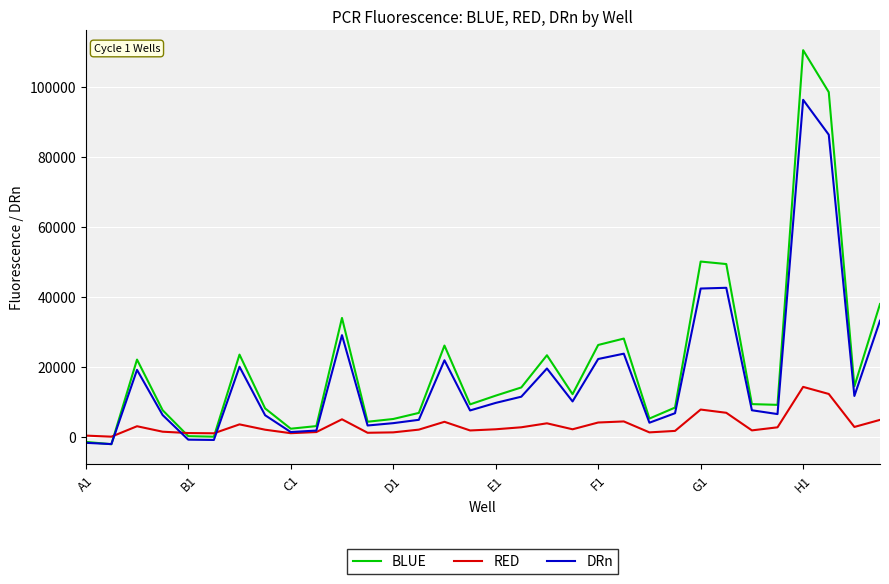

What is the highest value of the DRn series?

96276.1